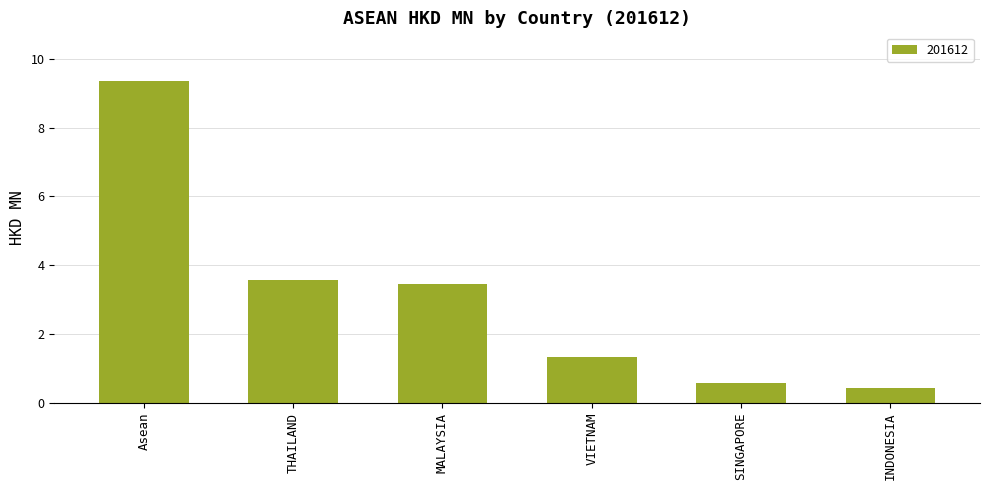

What position from the left is INDONESIA?

6